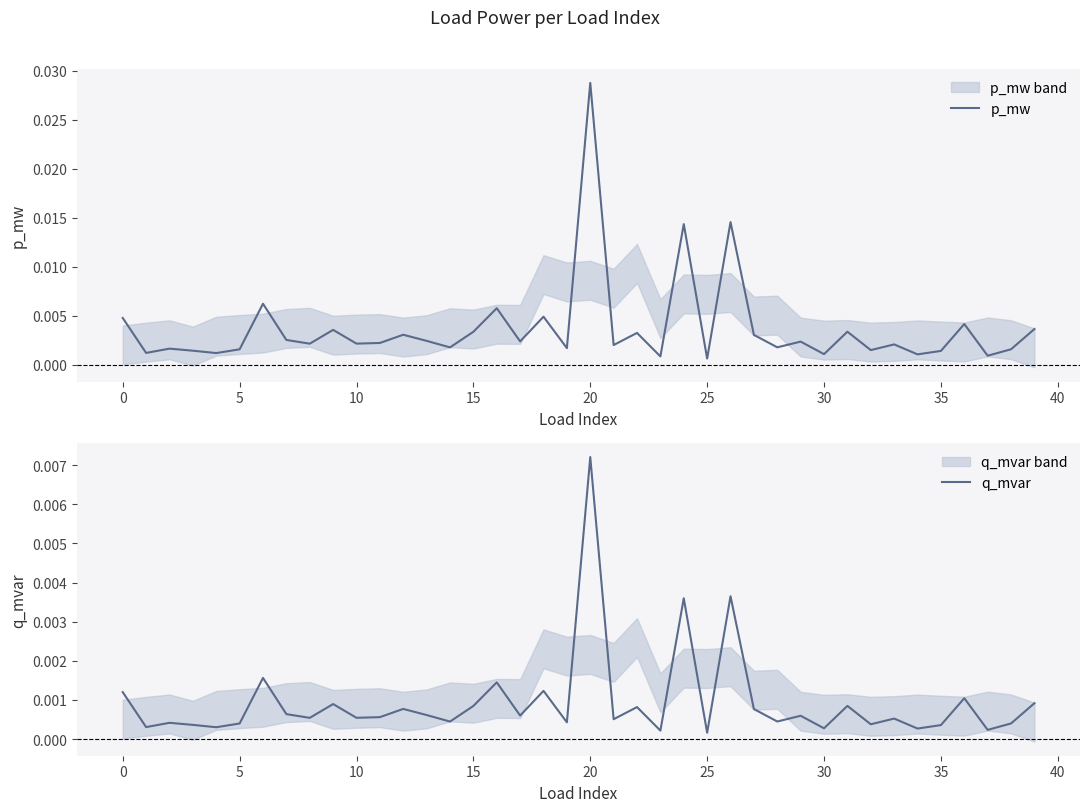

How many lines are shown in the chart?

2